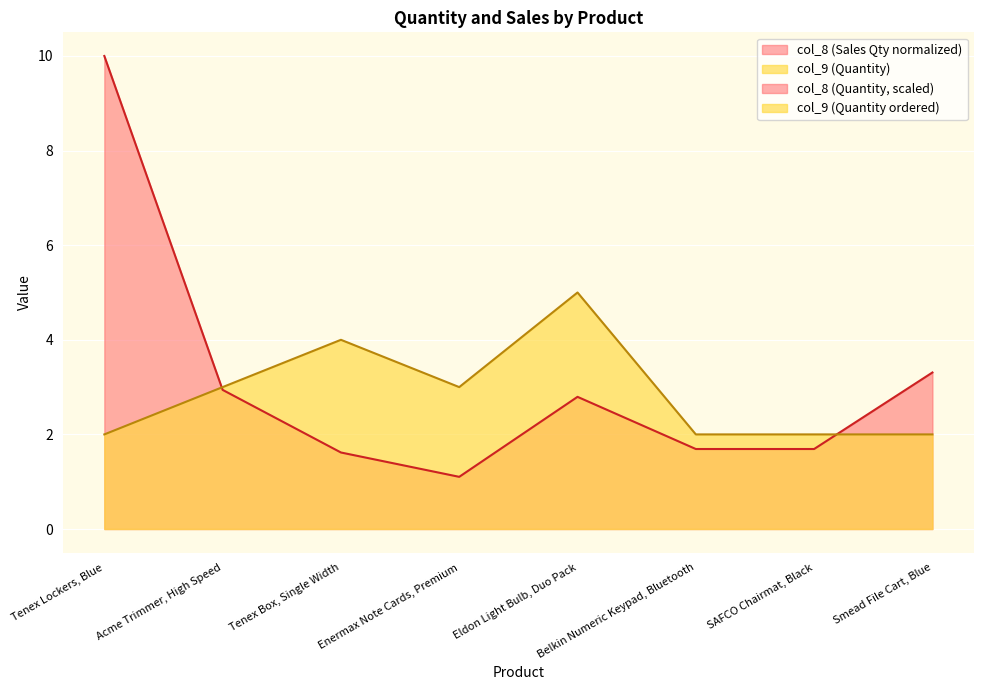

Which series has the widest spread of values?

col_8